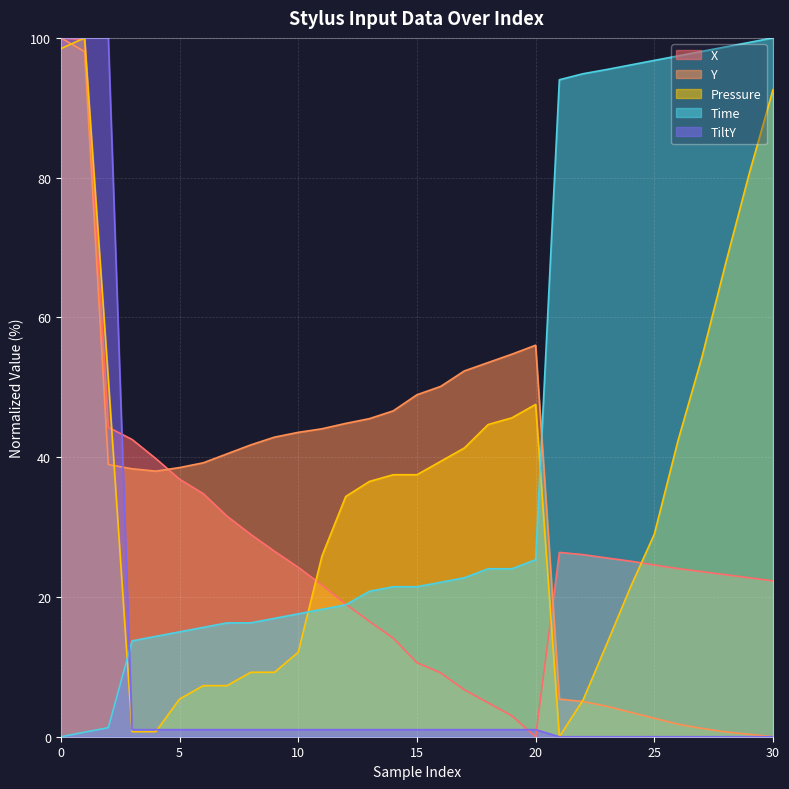

The value of X at 8 is 29.0. True or false?

True